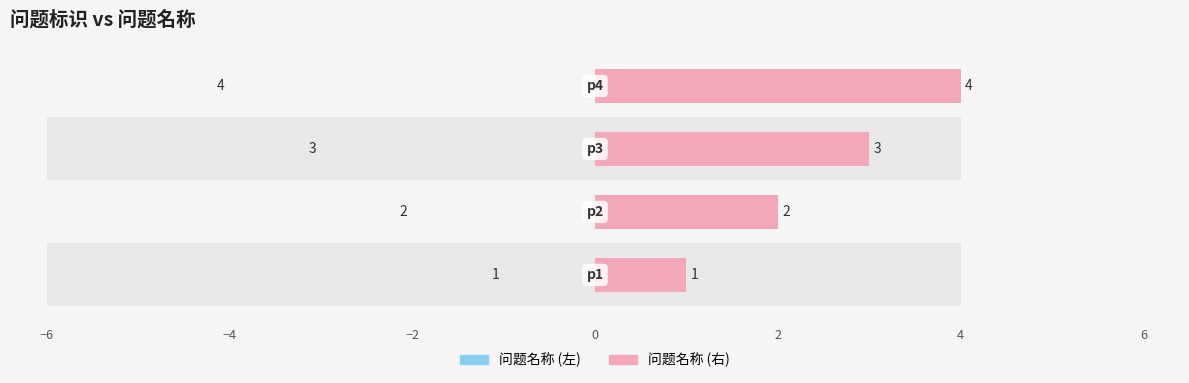

What is the value of the 问题名称 (左) bar at the 3rd from the left?

3